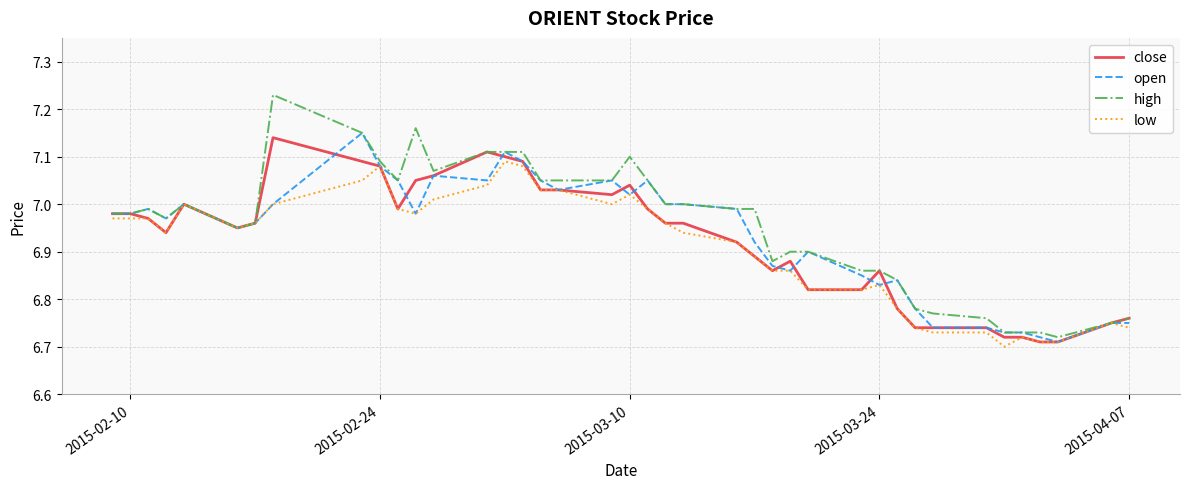

Which series has the largest range (max minus min)?

high